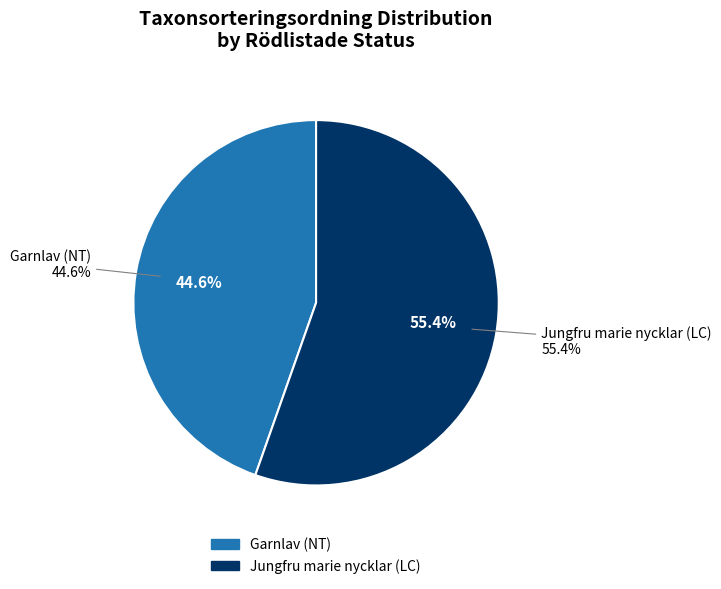

How many slices are in this pie chart?

2